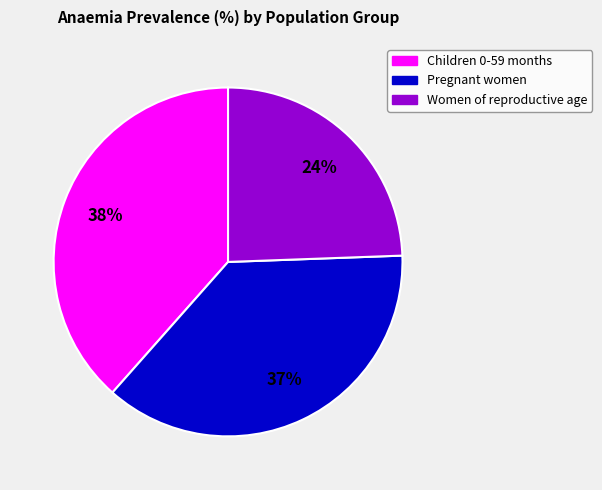

Is it true that Children 0-59 months is 47% of the pie?

False